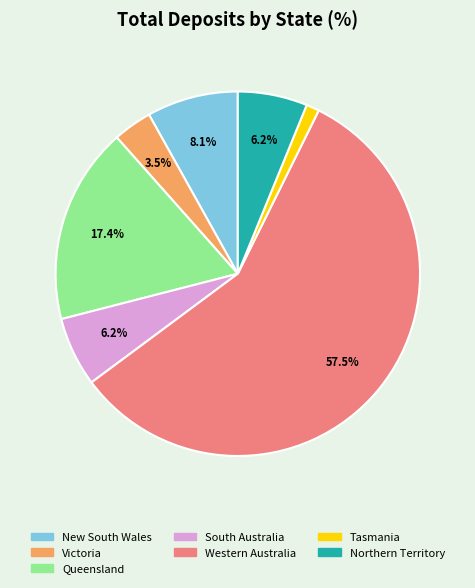

How many slices are in this pie chart?

7